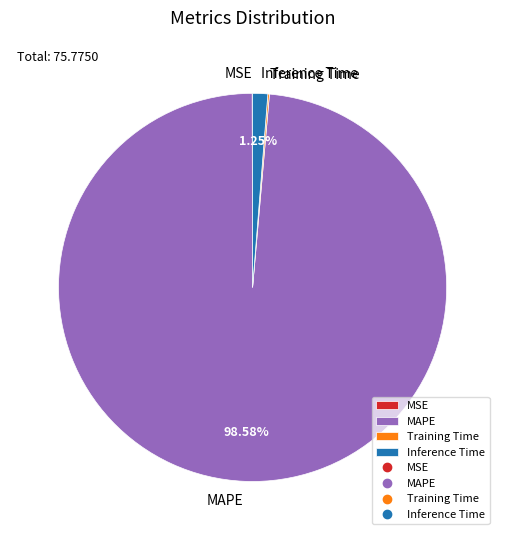

Between Inference Time and MAPE, which is larger?

MAPE